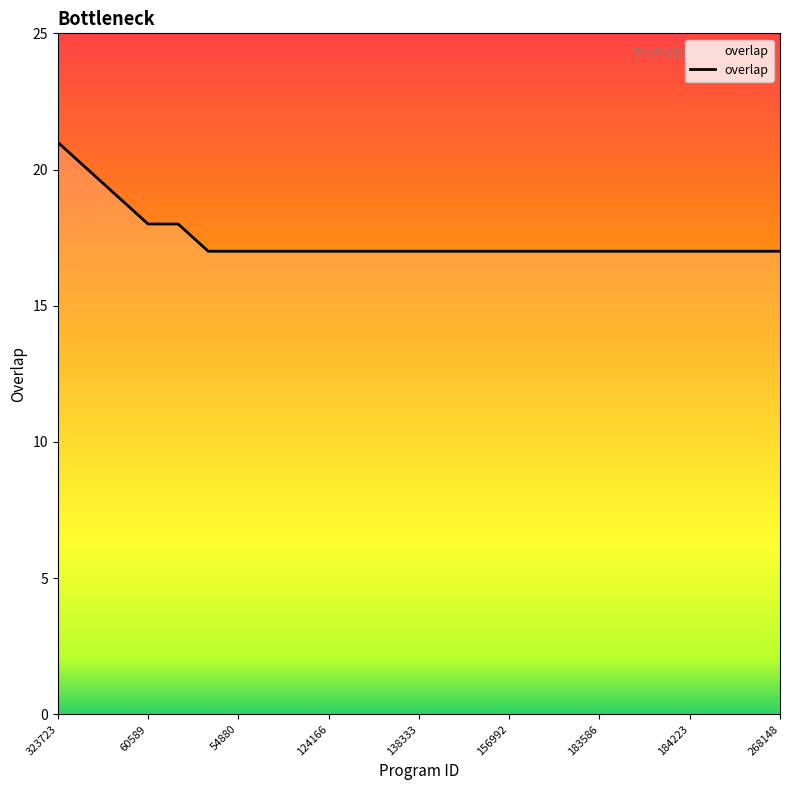

What is the minimum value shown in the chart?

17